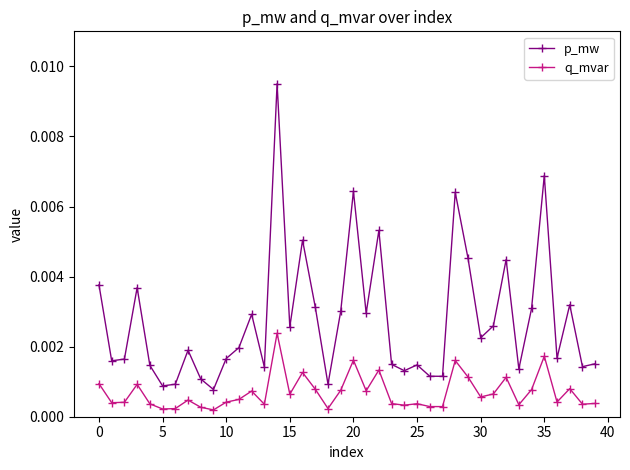

True or false: p_mw and q_mvar cross at least once.

False